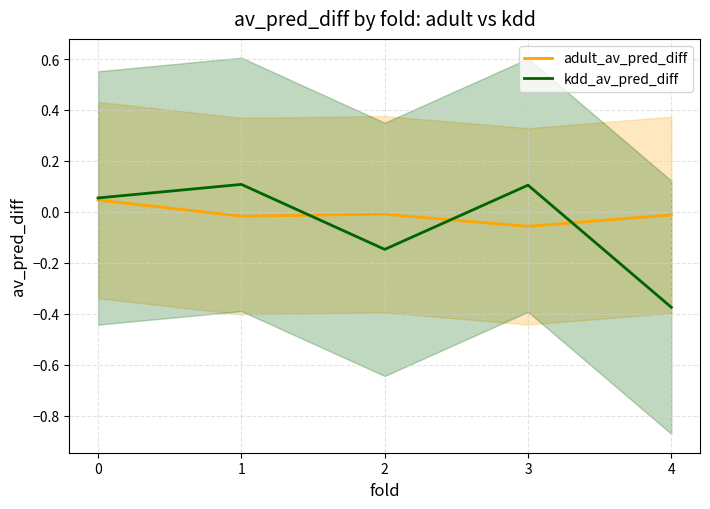

Reading right to left, list all the values displayed in this chart.

adult_av_pred_diff: -0.0	-0.1	-0.0	-0.0	0.0
kdd_av_pred_diff: -0.4	0.1	-0.1	0.1	0.1